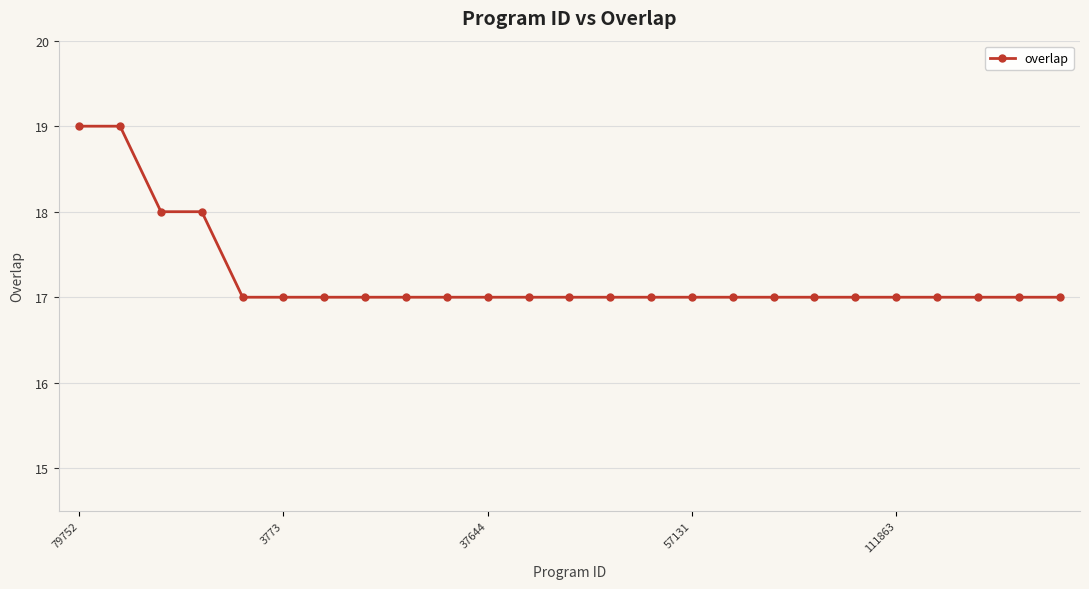

What is the value of the 15th point from the left?

17